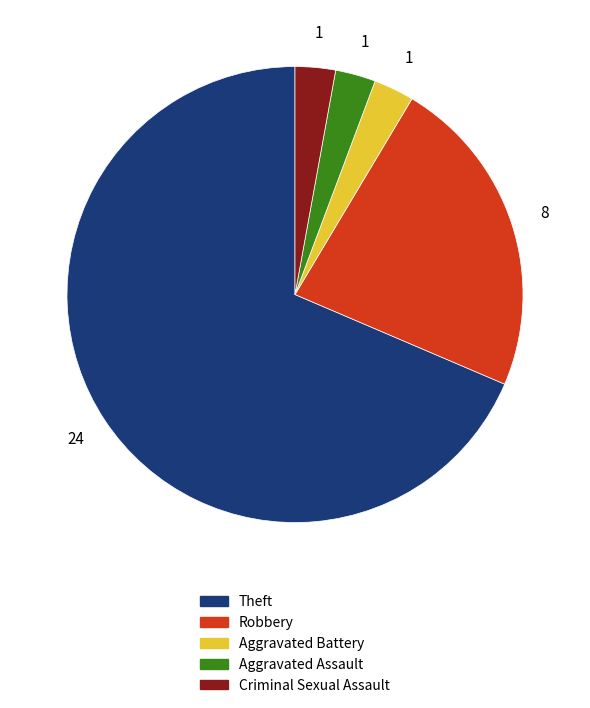

Count the number of slices in the pie.

5